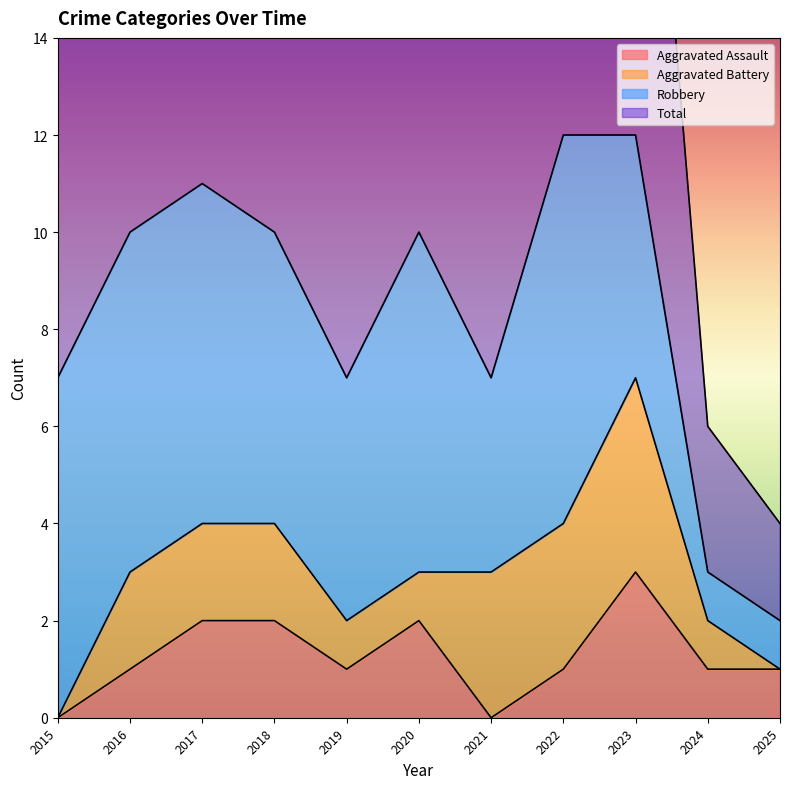

What is the maximum value shown in the chart?

12